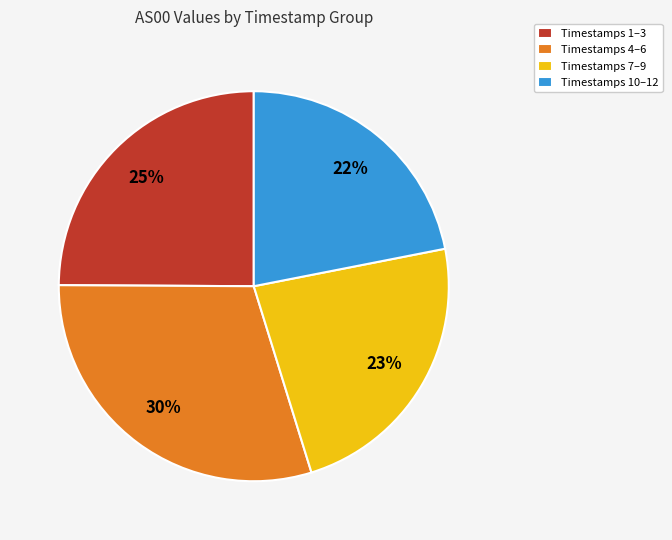

Rank the categories by value from lowest to highest.

Timestamps 10–12, Timestamps 7–9, Timestamps 1–3, Timestamps 4–6